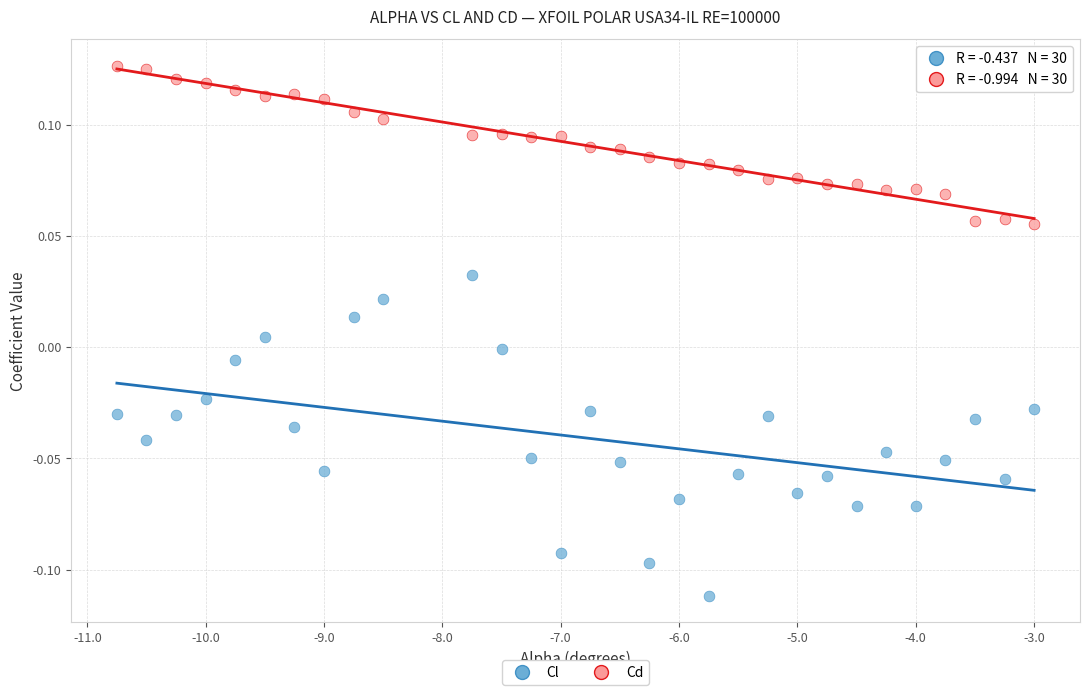

Which series contains the highest Y value?

Cd